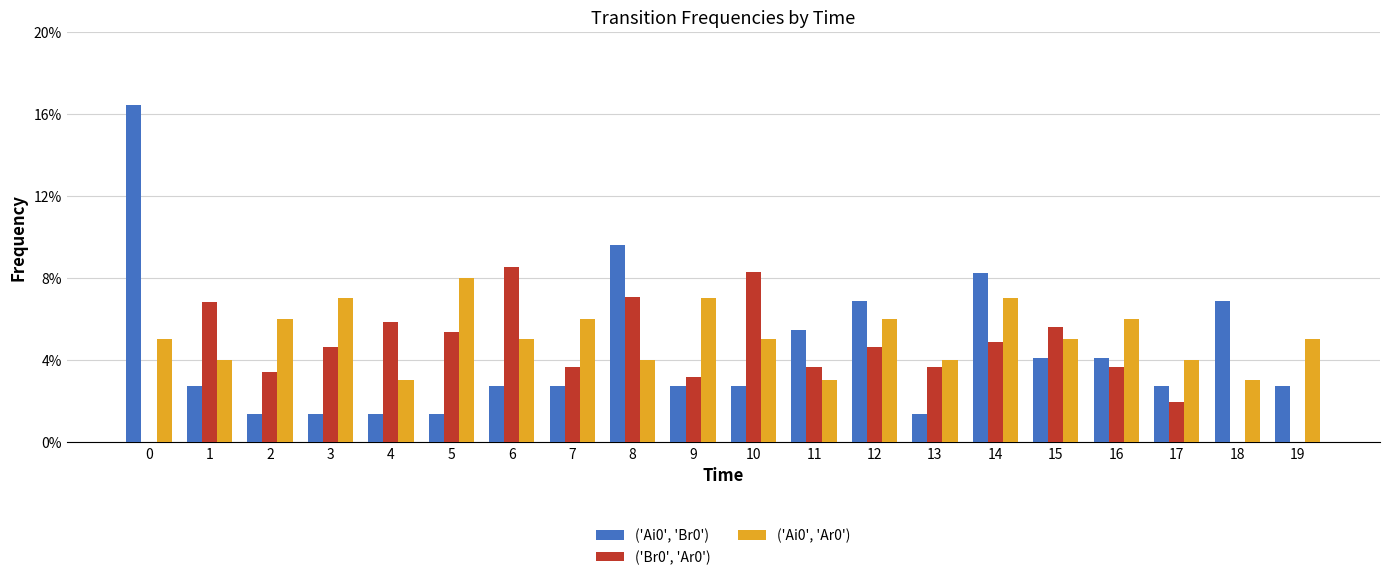

Rank the categories by ('Ai0', 'Br0') value from highest to lowest.

0, 8, 14, 12, 18, 11, 15, 16, 1, 6, 7, 9, 10, 17, 19, 2, 3, 4, 5, 13